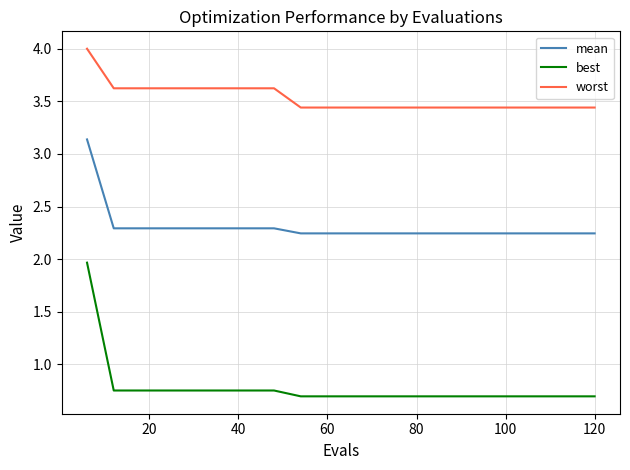

Rank the series by their maximum value, from highest to lowest.

worst, mean, best